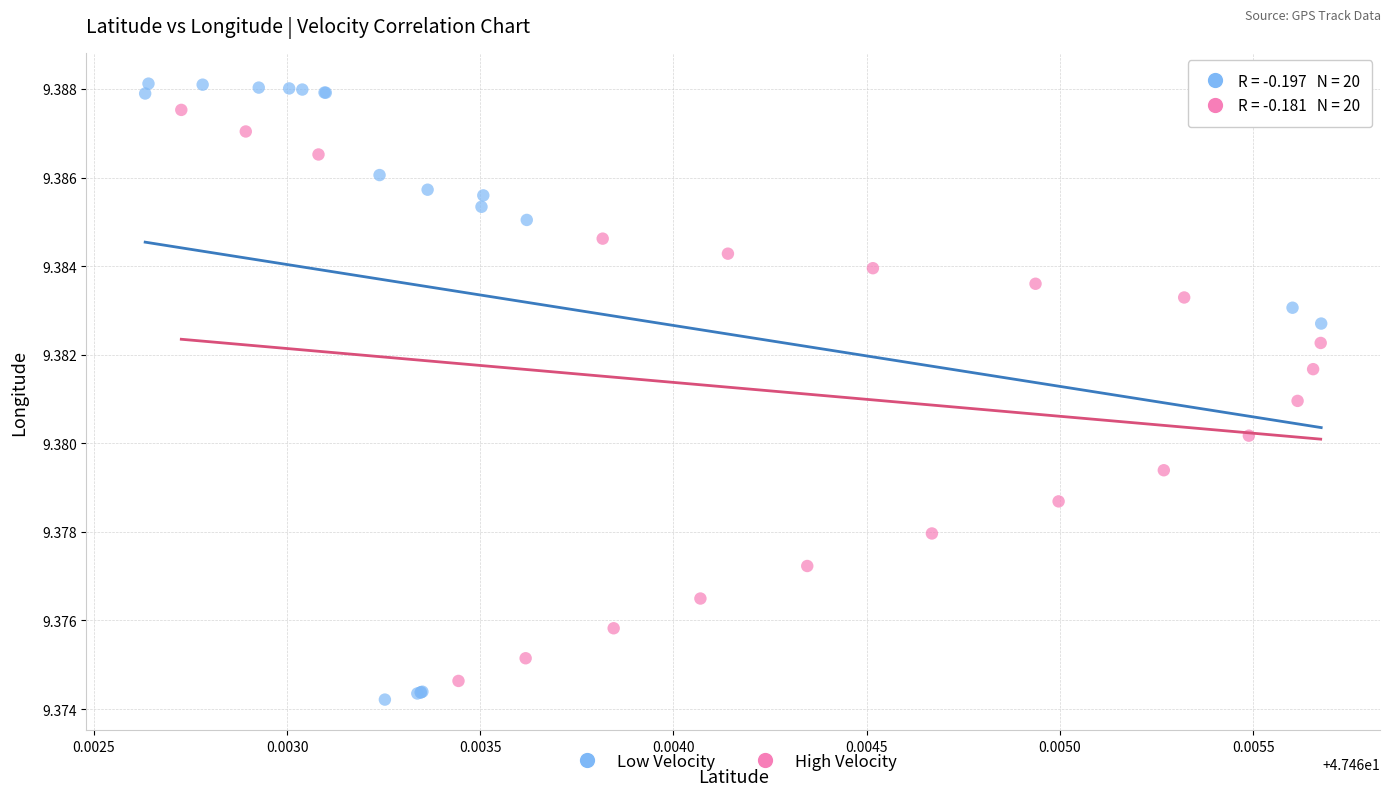

What are all the series names shown in the legend?

Low Velocity, High Velocity